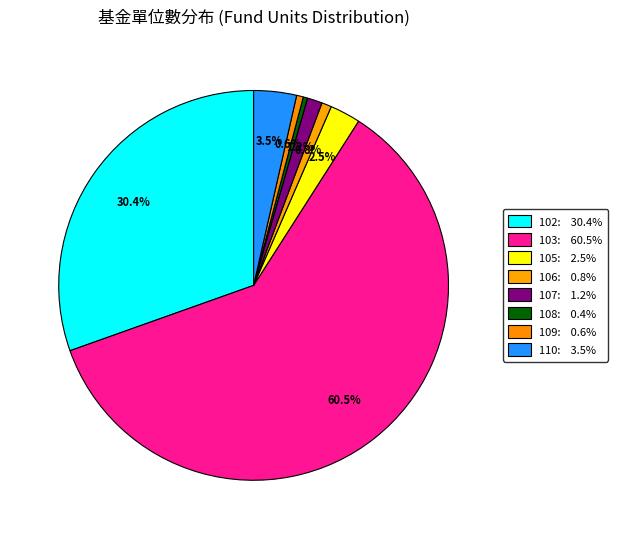

What is the majority slice?

103